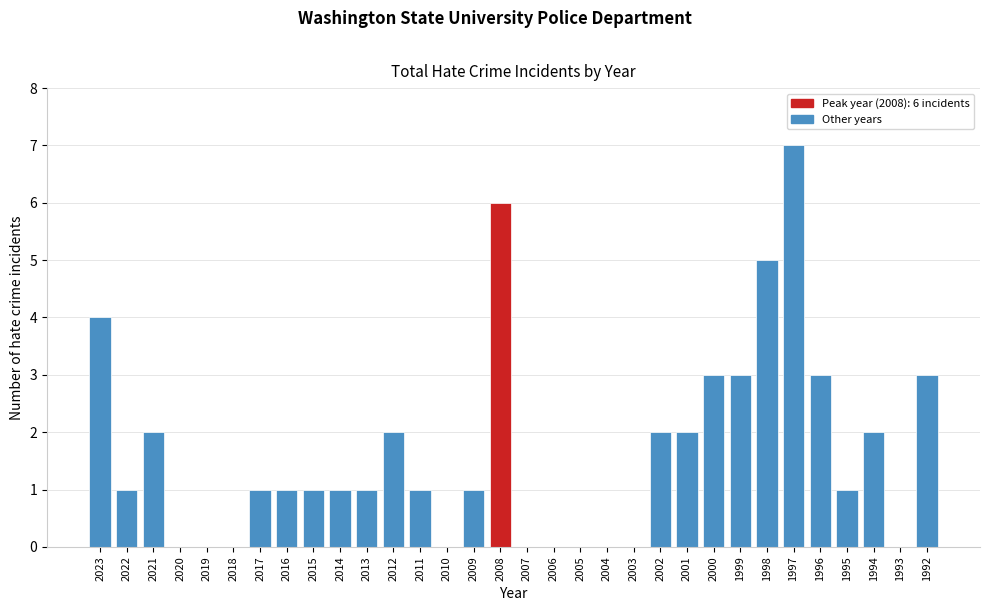

Which category has the highest value across all series?

1997